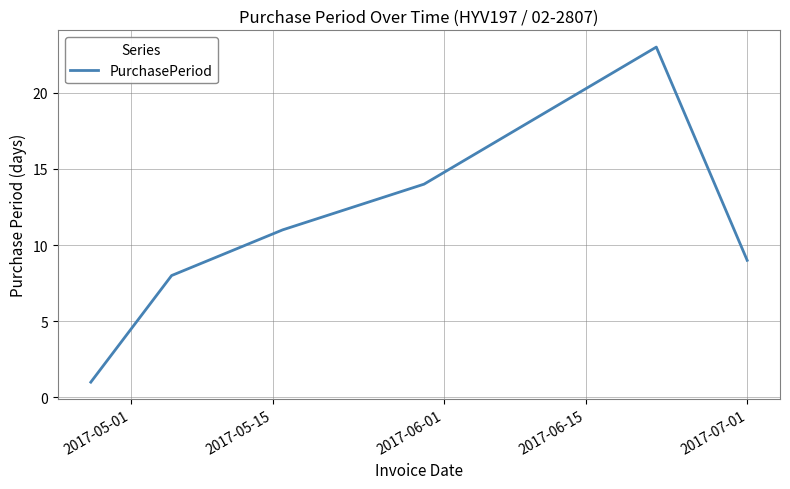

How many series are shown in this chart?

1